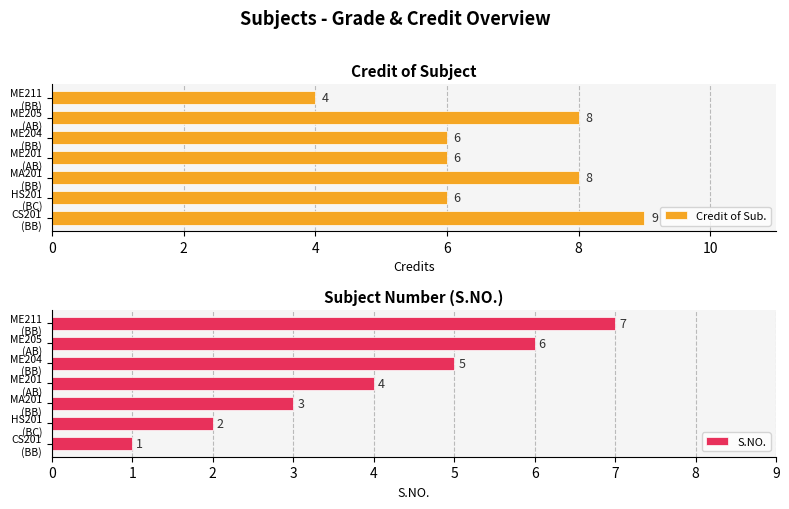

What is the sum of all Credit of Sub. values?

47